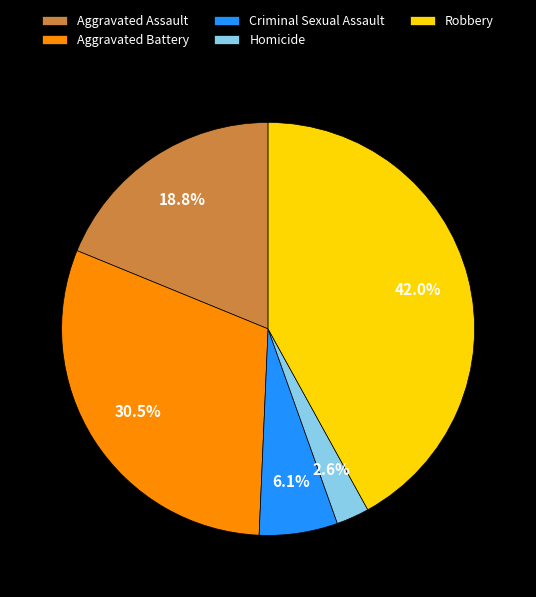

Does any single category account for the majority?

No